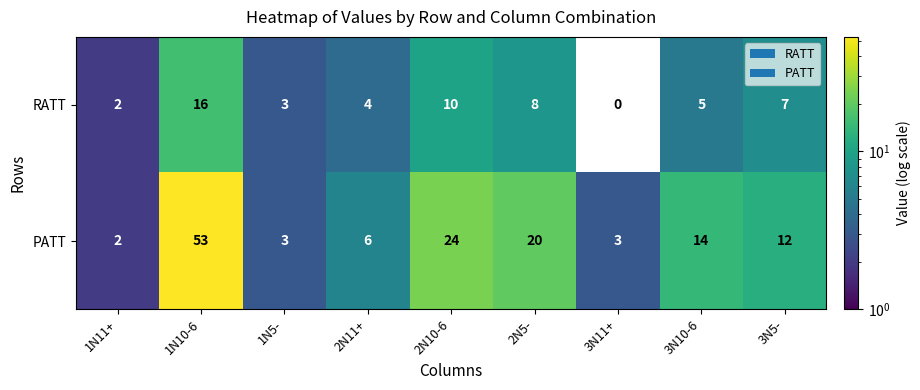

How many series are shown in this chart?

2